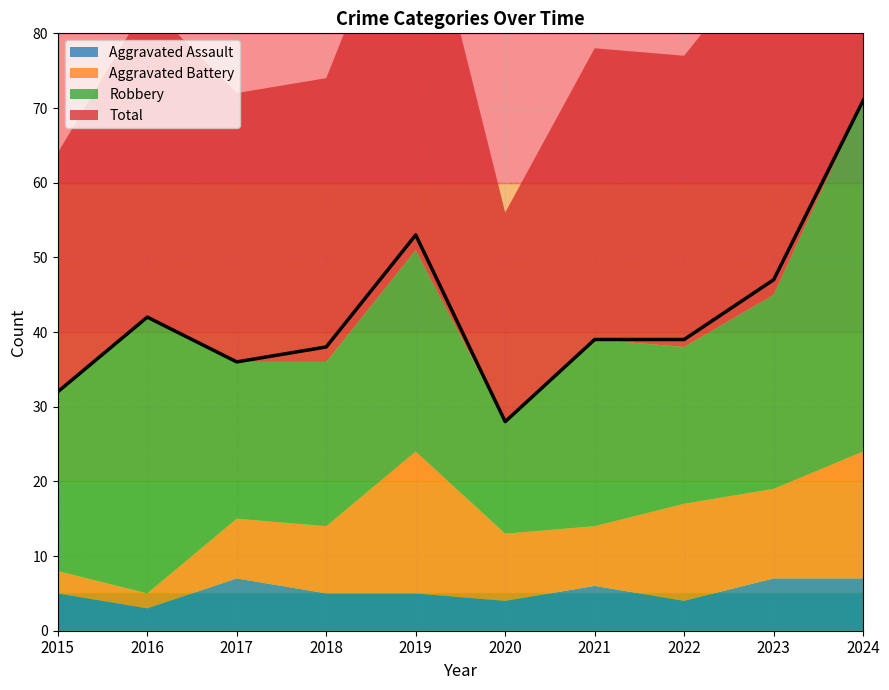

How many interior local peaks does the Aggravated Assault series have?

2